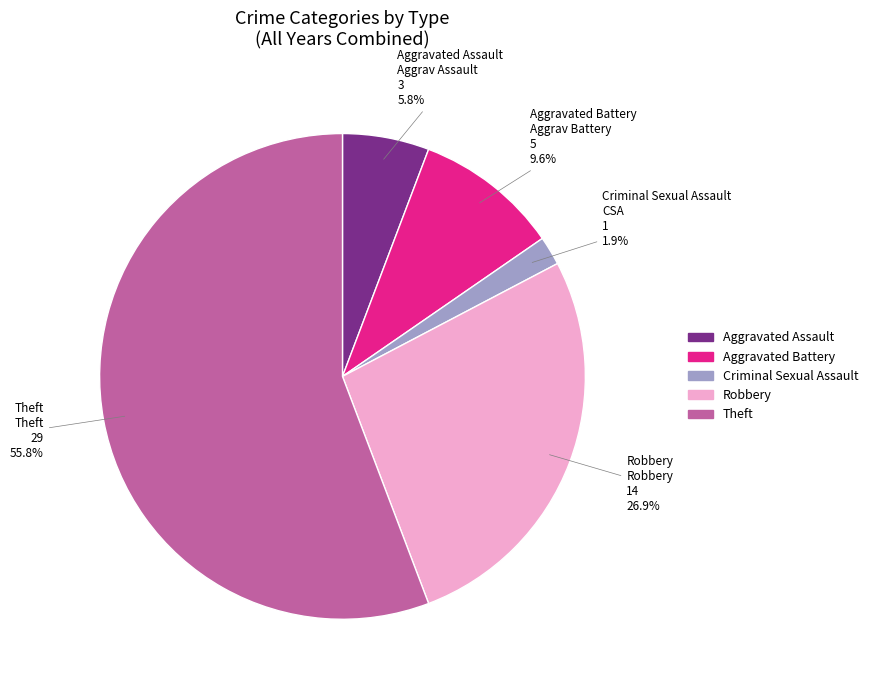

What is the largest slice in the pie chart?

Theft